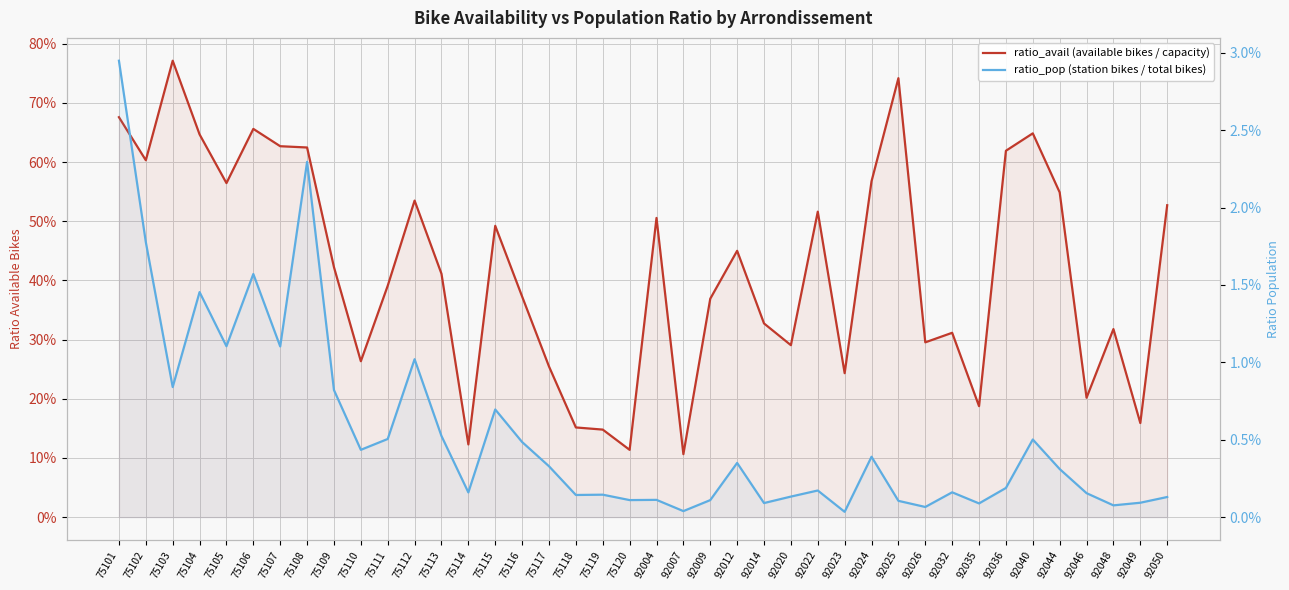

What is the sum of all ratio_avail (available bikes / capacity) values?

16.8